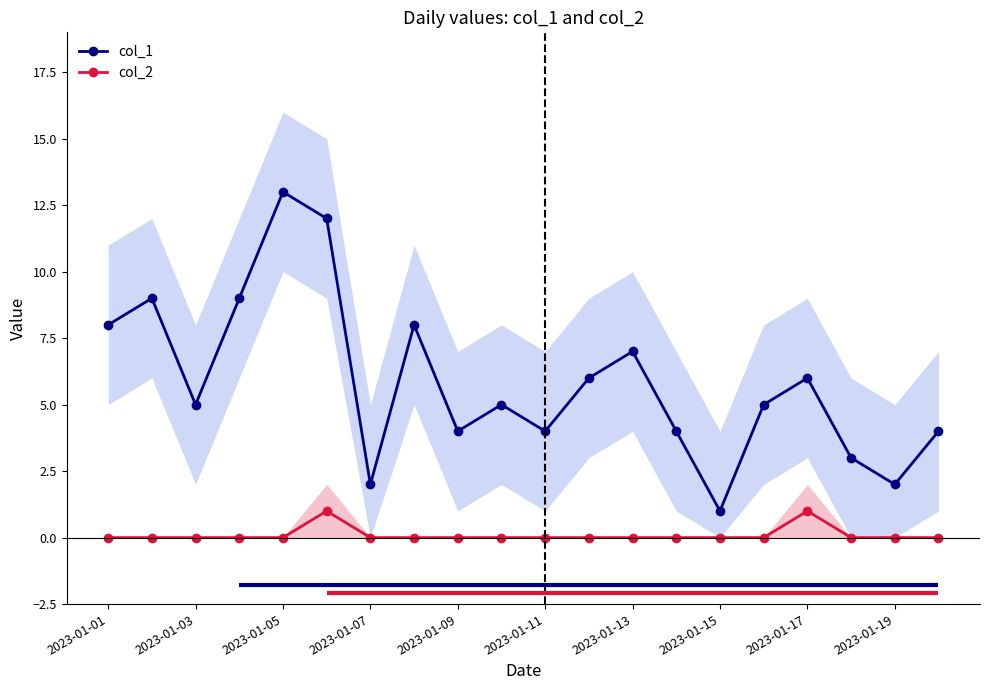

How many col_2 values are between 0 and 1?

20